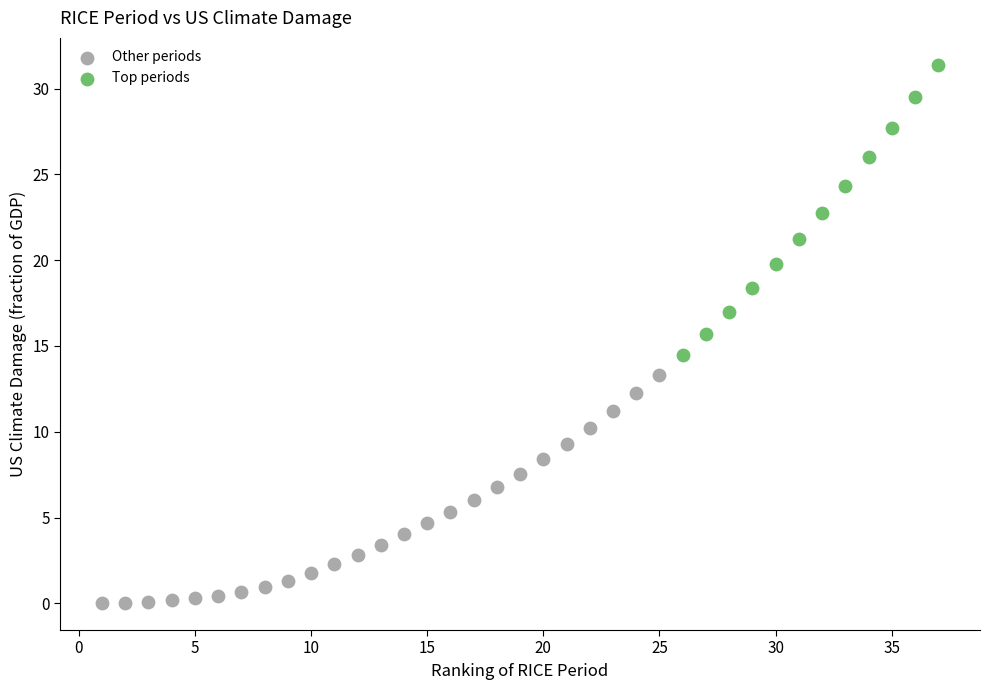

Which series has the largest Y range (max minus min)?

Top periods